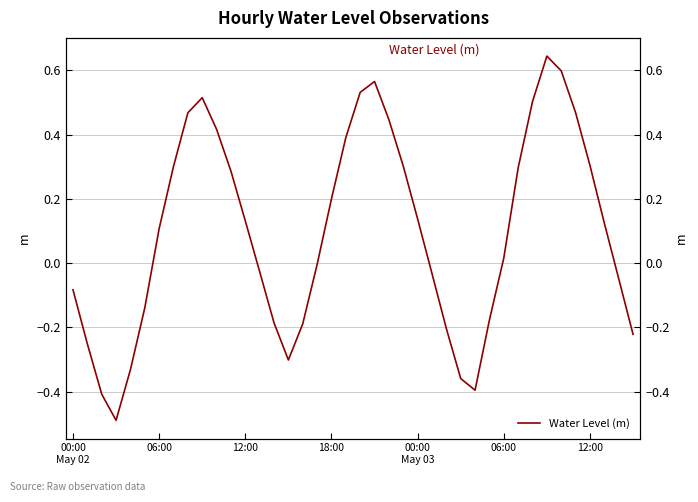

How many values are above zero?

22